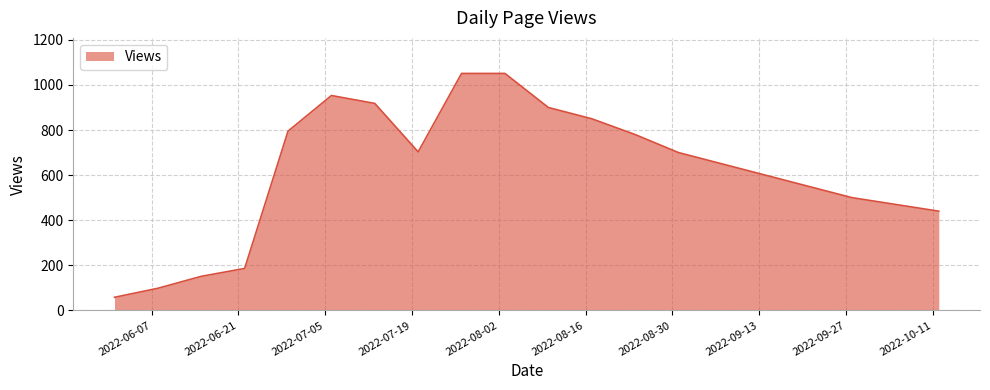

What is the greatest value displayed?

1051